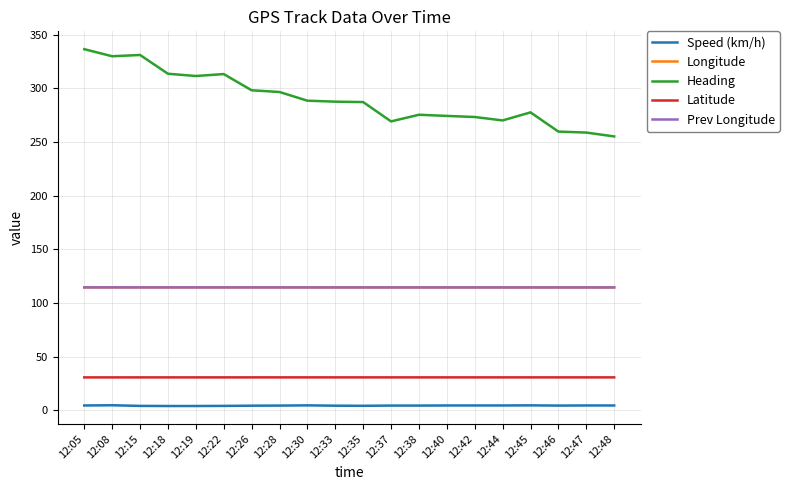

Which series has the largest total across all categories?

Heading